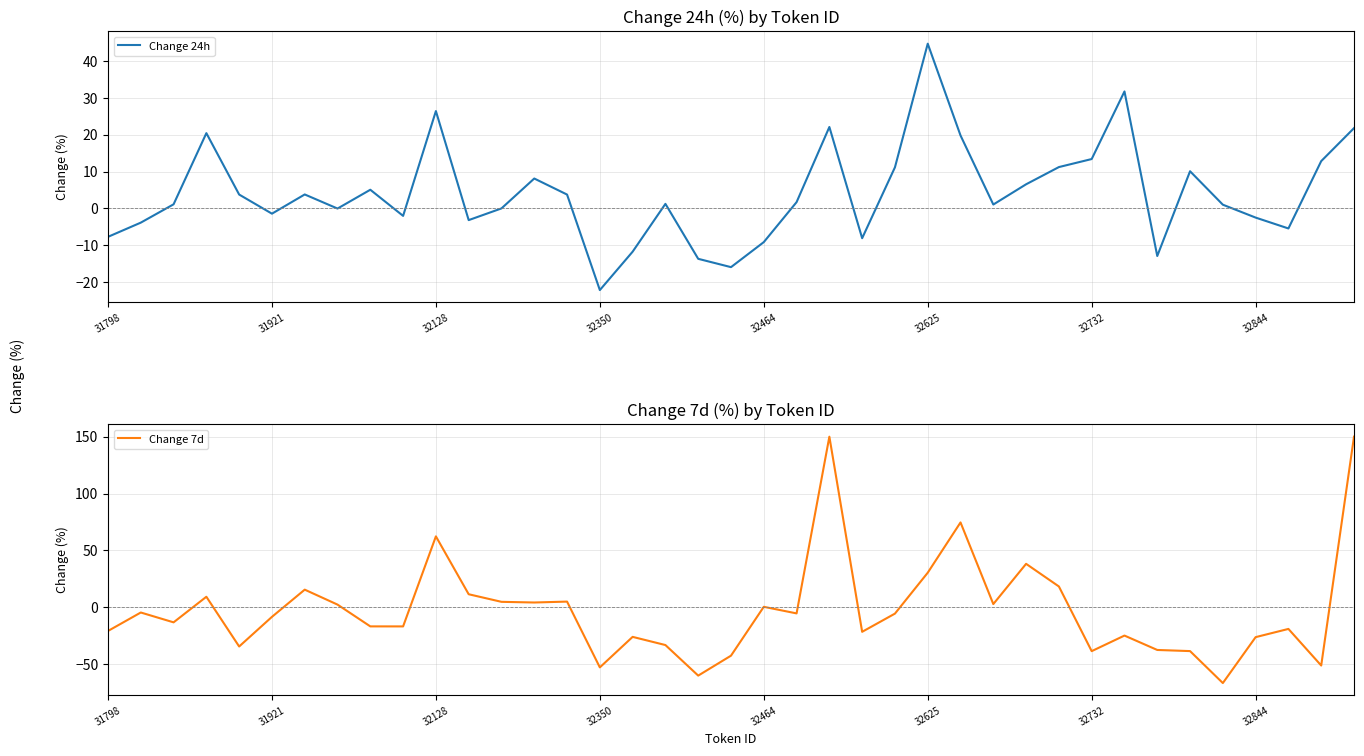

List the series in order of their peak value, highest first.

Change 7d, Change 24h